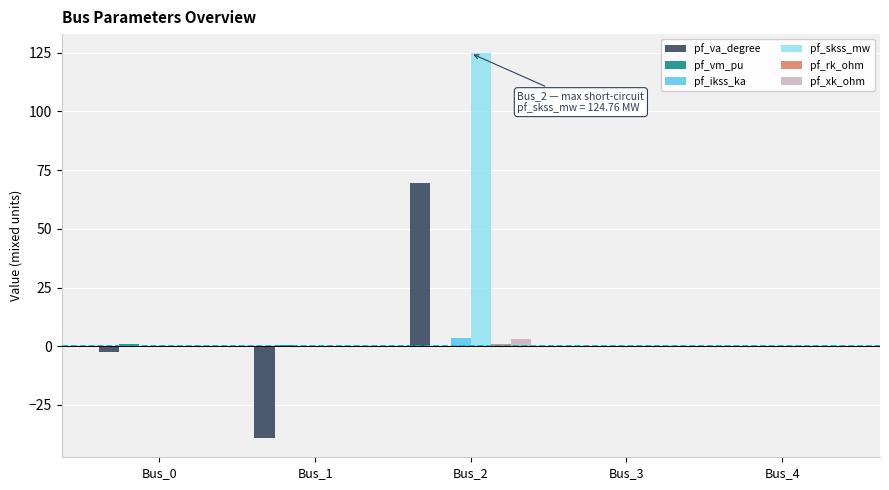

Which label corresponds to the largest value in the chart?

Bus_2